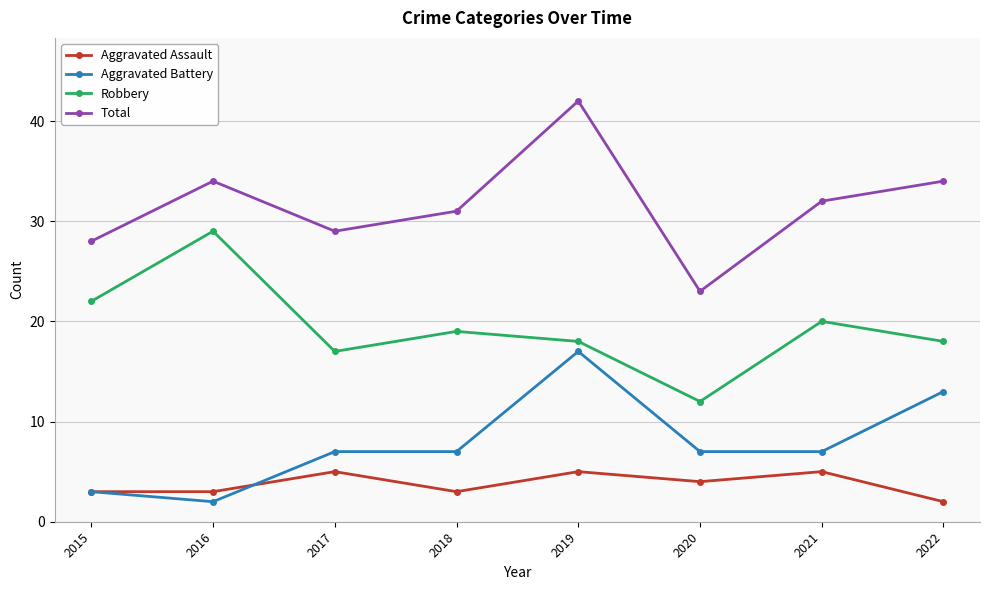

At which category does Robbery reach its first local valley?

2017